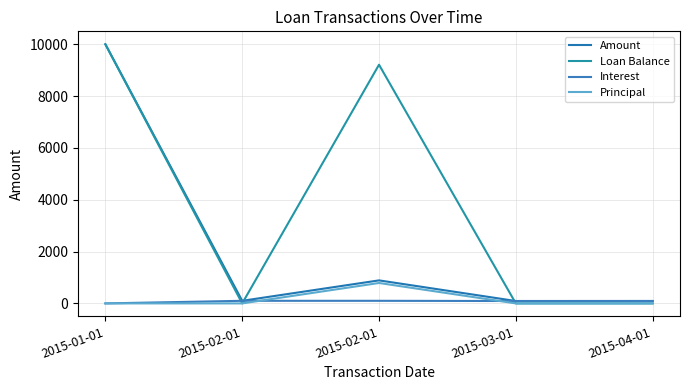

Reading left to right, list all the values displayed in this chart.

Amount: 2015-01-01=10000.0	2015-02-01=100.2	2015-02-01=888.5	2015-03-01=92.1	2015-04-01=92.9
Loan Balance: 2015-01-01=10000.0	2015-02-01=0.0	2015-02-01=9211.7	2015-03-01=0.0	2015-04-01=0.0
Interest: 2015-01-01=0.0	2015-02-01=100.2	2015-02-01=100.2	2015-03-01=92.1	2015-04-01=92.9
Principal: 2015-01-01=0.0	2015-02-01=0.0	2015-02-01=788.3	2015-03-01=0.0	2015-04-01=0.0